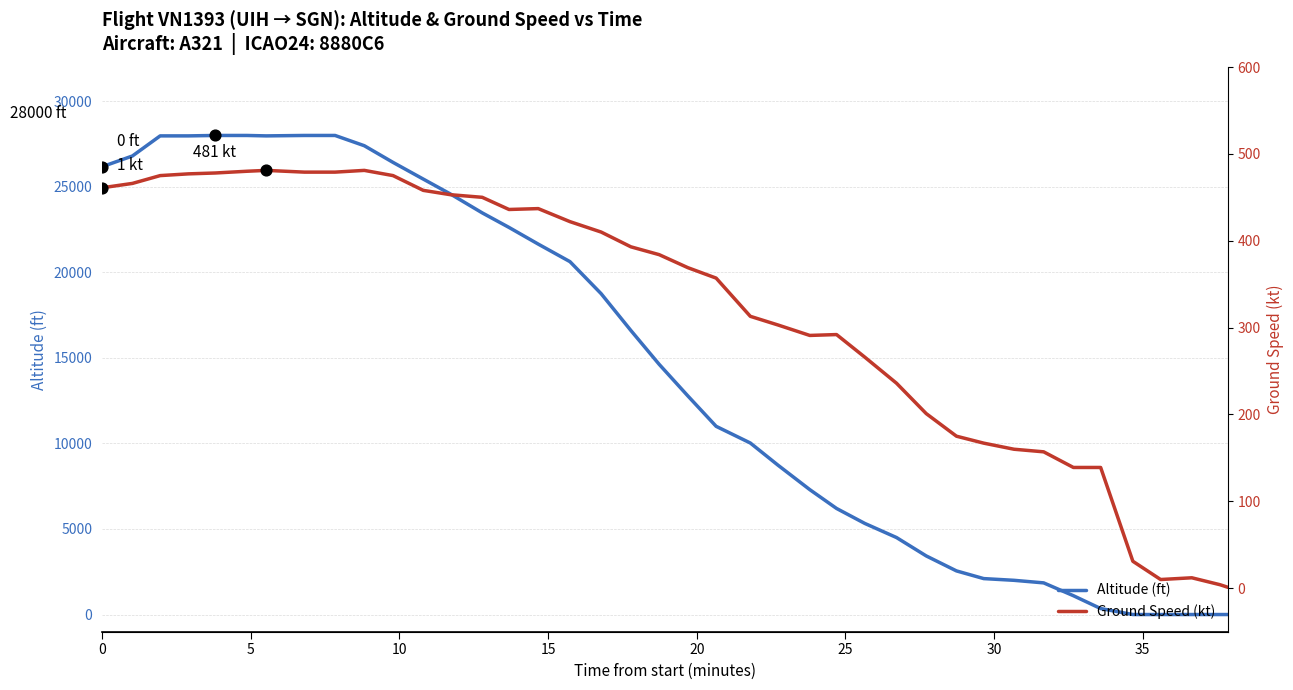

Is the value of ground_speed at 11 greater than the value of altitude at 13?

No